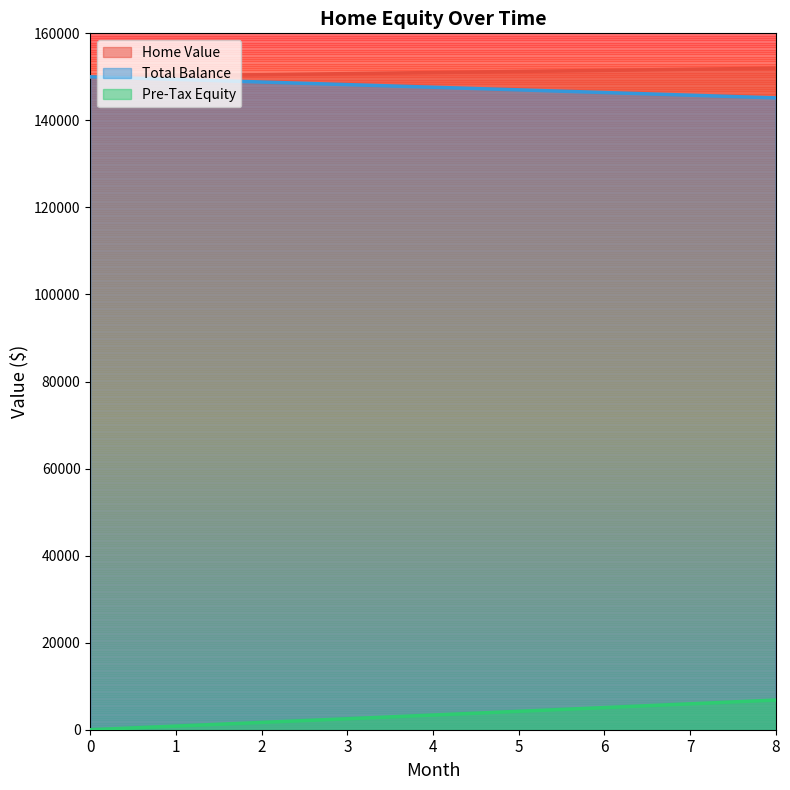

Reading left to right, extract all data points from this chart.

Home Value: 150000.0	150247.7	150495.9	150744.4	150993.4	151242.8	151492.6	151742.8	151993.4
Total Balance: 150000.0	149410.0	148816.2	148218.7	147617.3	147012.0	146402.9	145789.9	145172.9
Pre-Tax Equity: 0.0	837.7	1679.7	2525.8	3376.2	4230.8	5089.7	5952.9	6820.5